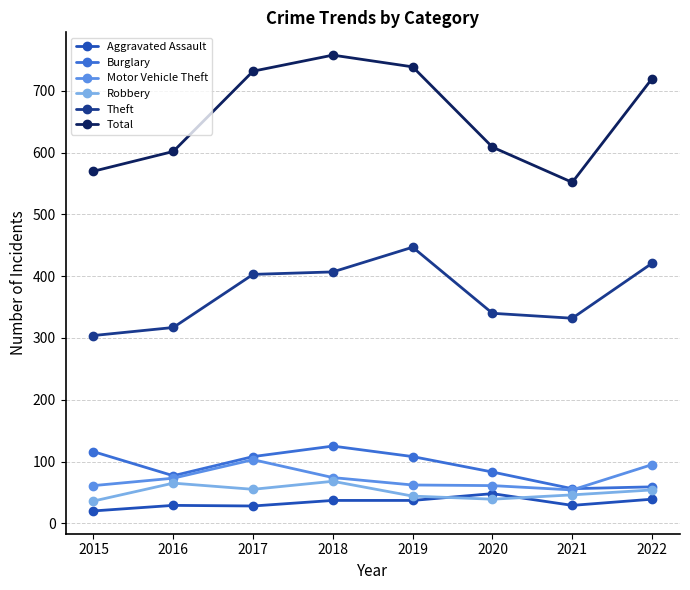

At which category does Total reach its first local valley?

2021